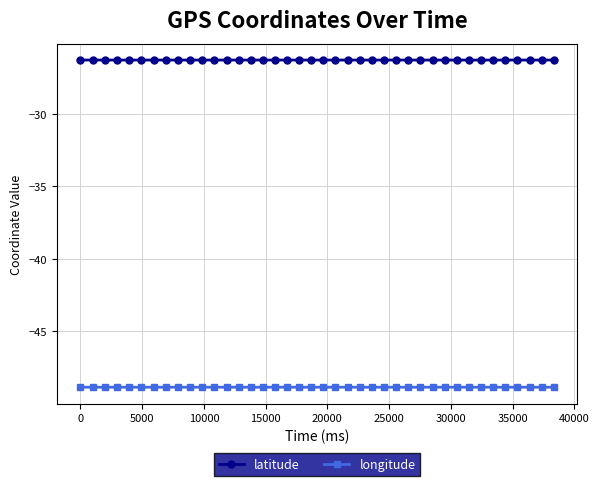

Which series has the largest total across all categories?

latitude